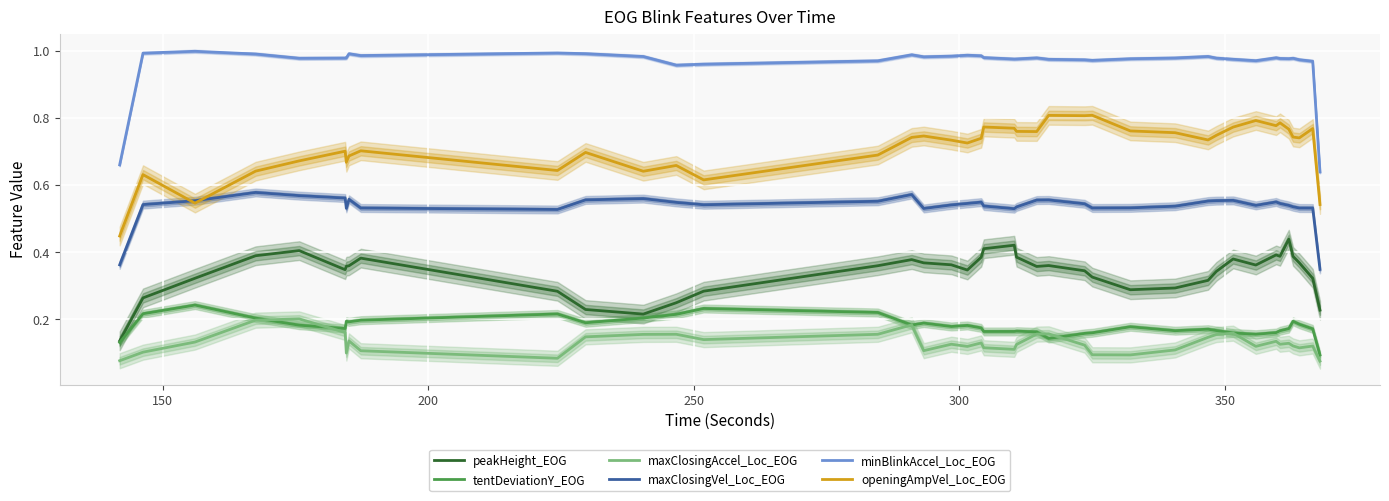

Which series has the widest spread of values?

openingAmpVel_Loc_EOG